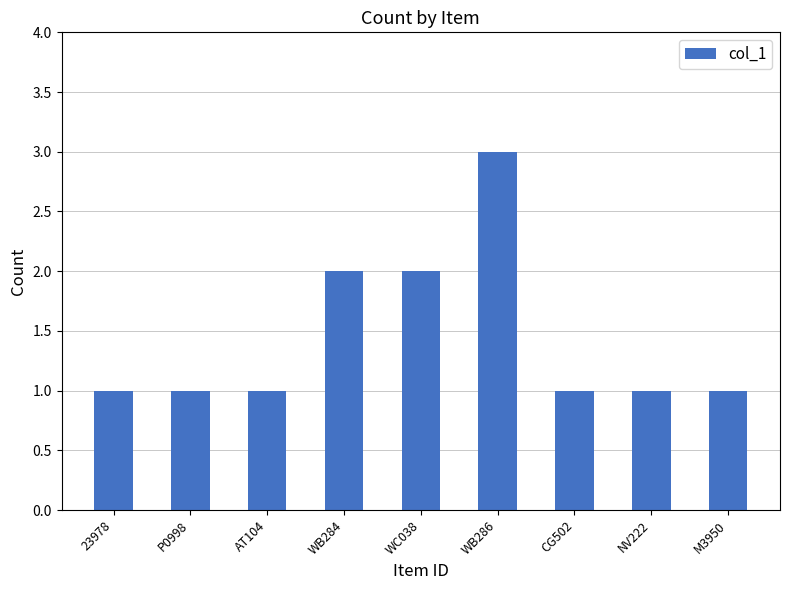

Reading left to right, transcribe all the data shown in this chart.

1	1	1	2	2	3	1	1	1